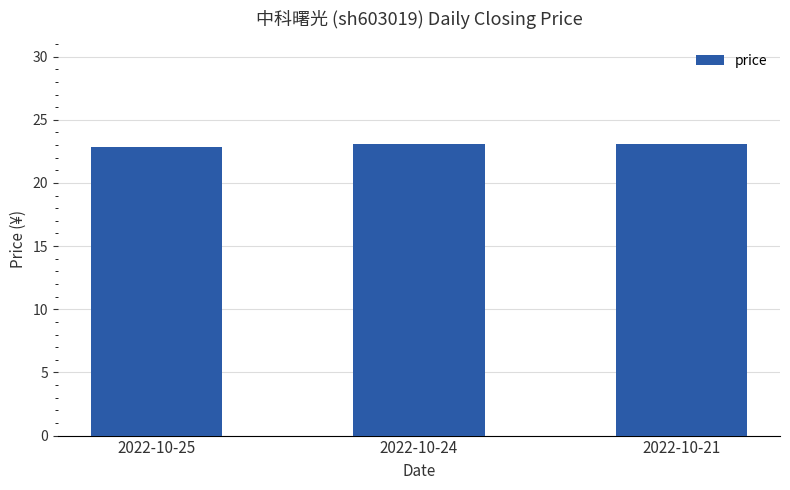

What is the value of the 1st bar from the left?

22.9